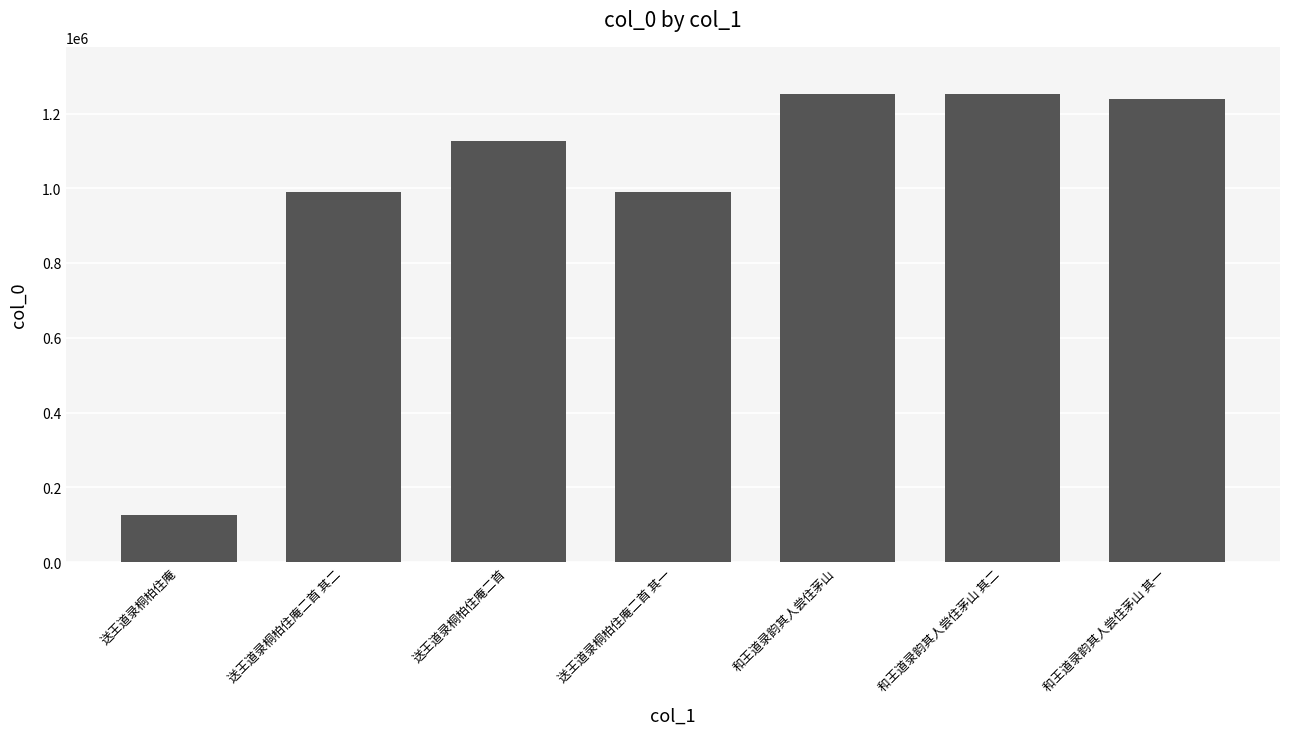

What is the smallest value displayed?

127387